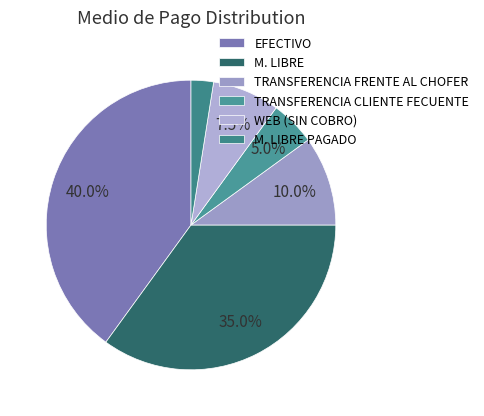

How many segments does this pie chart have?

6